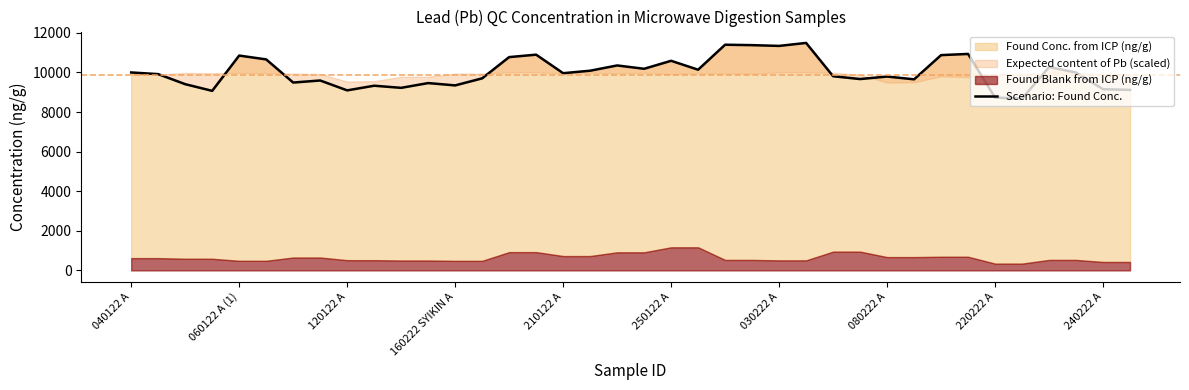

At which category does the chart reach its minimum across all series?

33